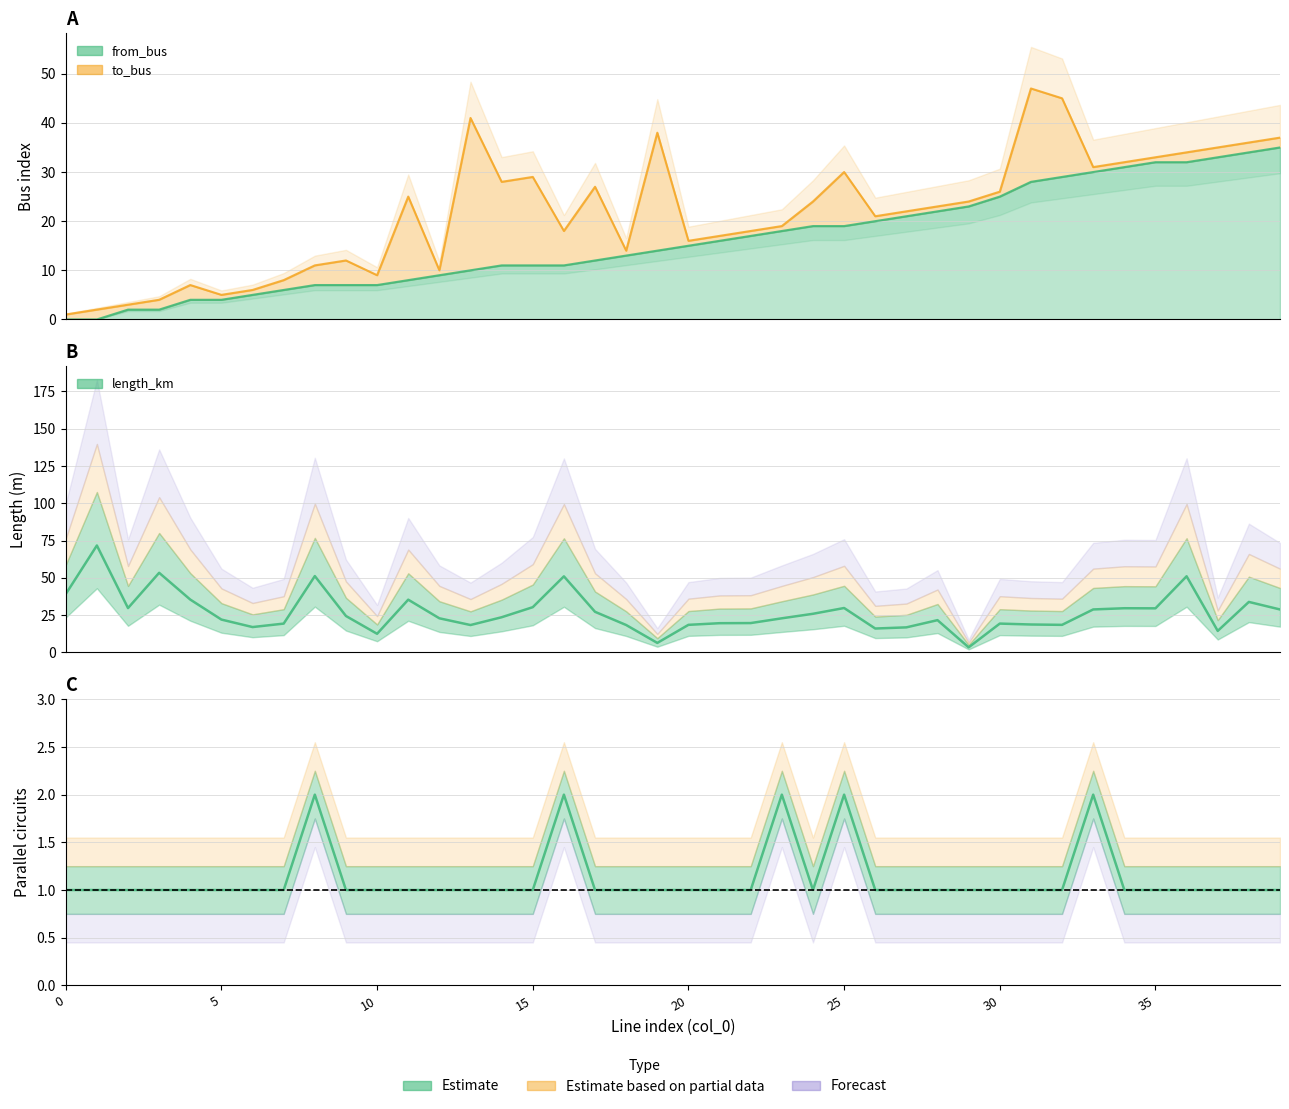

The value of to_bus at 32 is 9.1. True or false?

False